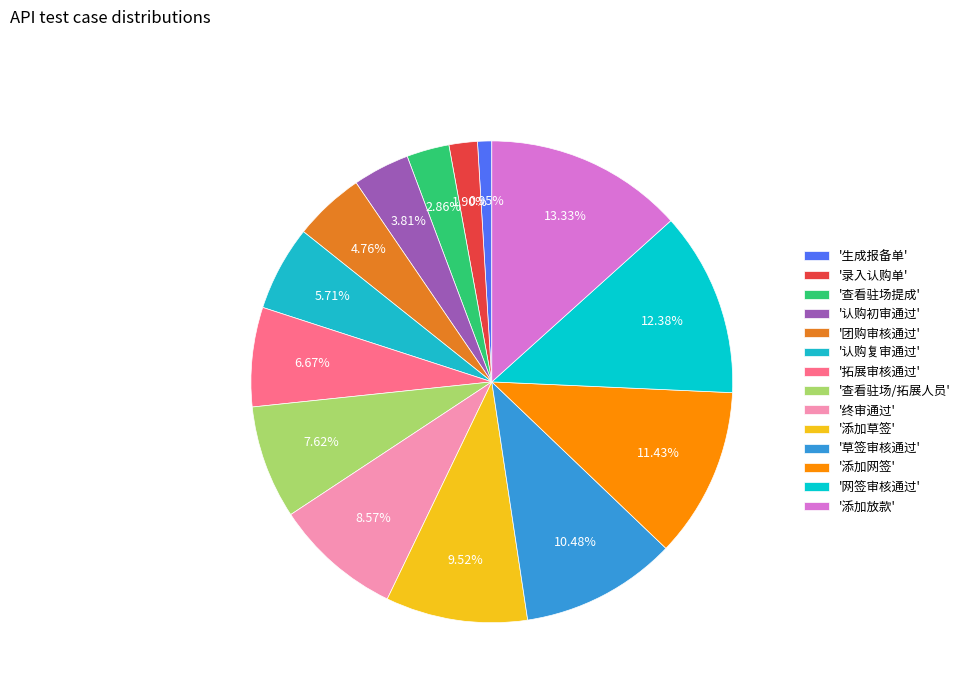

How many slices are in this pie chart?

14